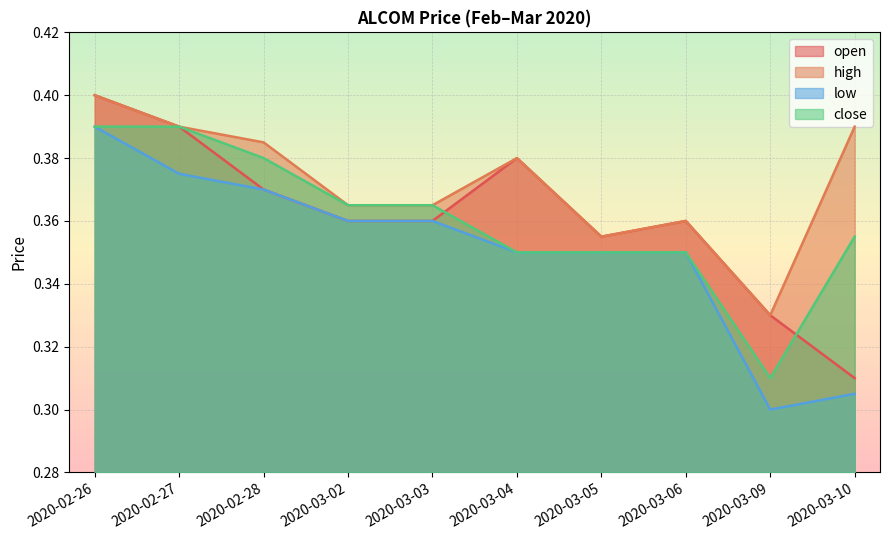

How many high values are between 0 and 1?

10